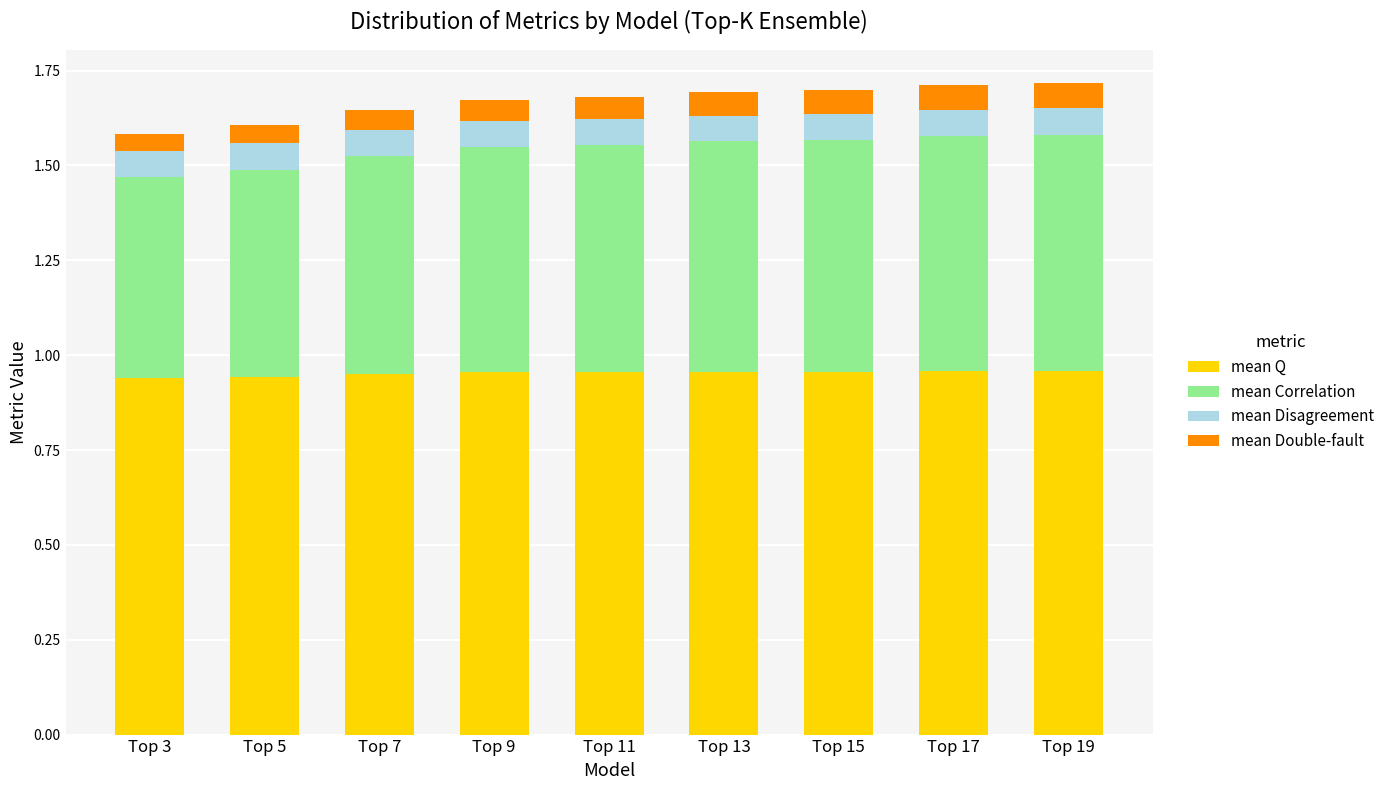

The value of mean Q at Top 13 is 0.6. True or false?

False